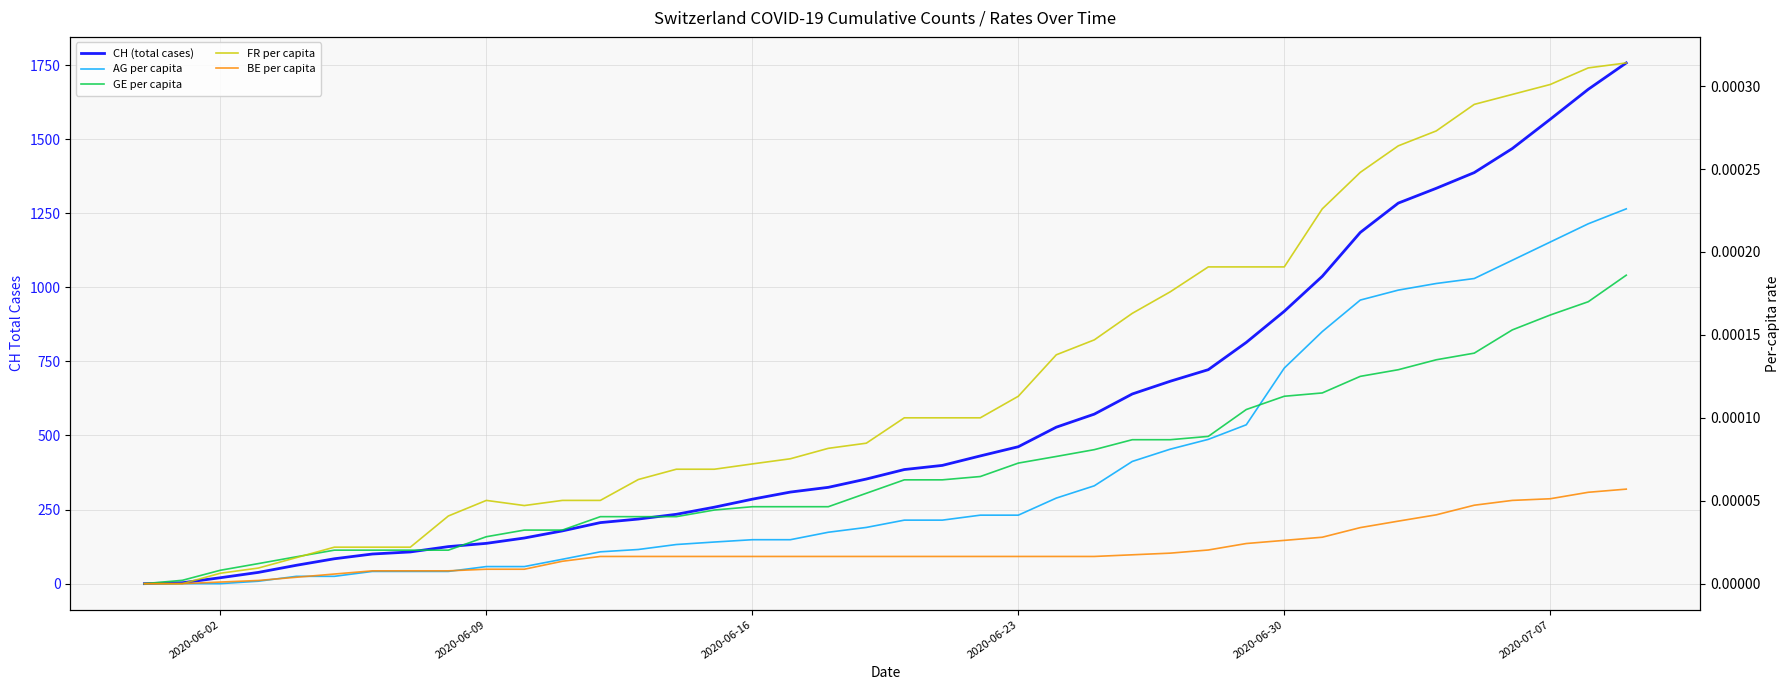

True or false: CH (total cases) and FR per capita cross at least once.

False